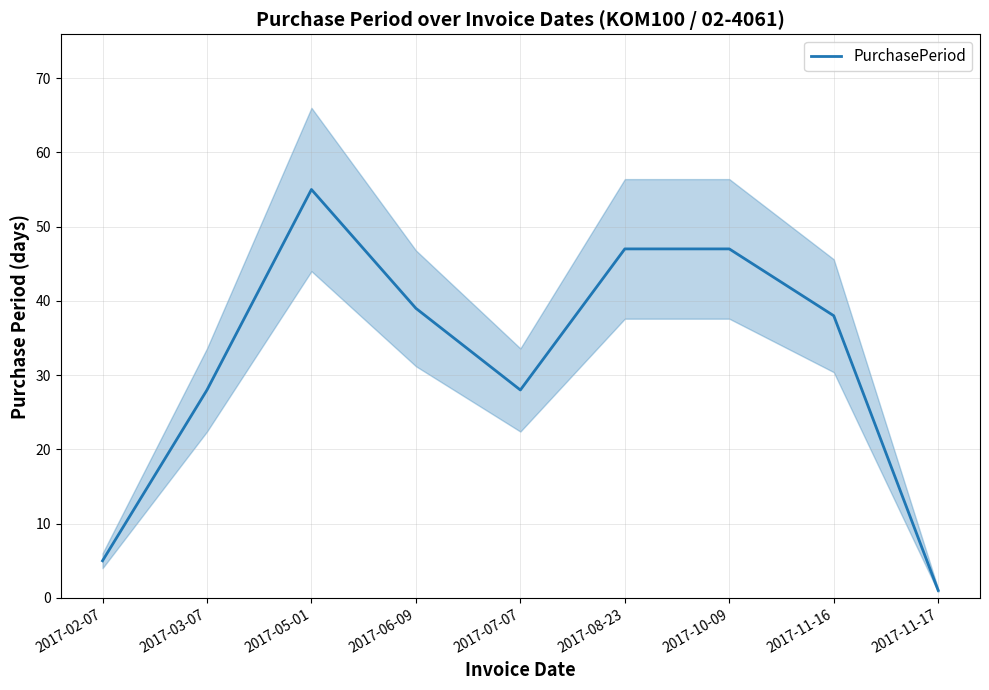

Reading left to right, transcribe all the data shown in this chart.

5	28	55	39	28	47	47	38	1